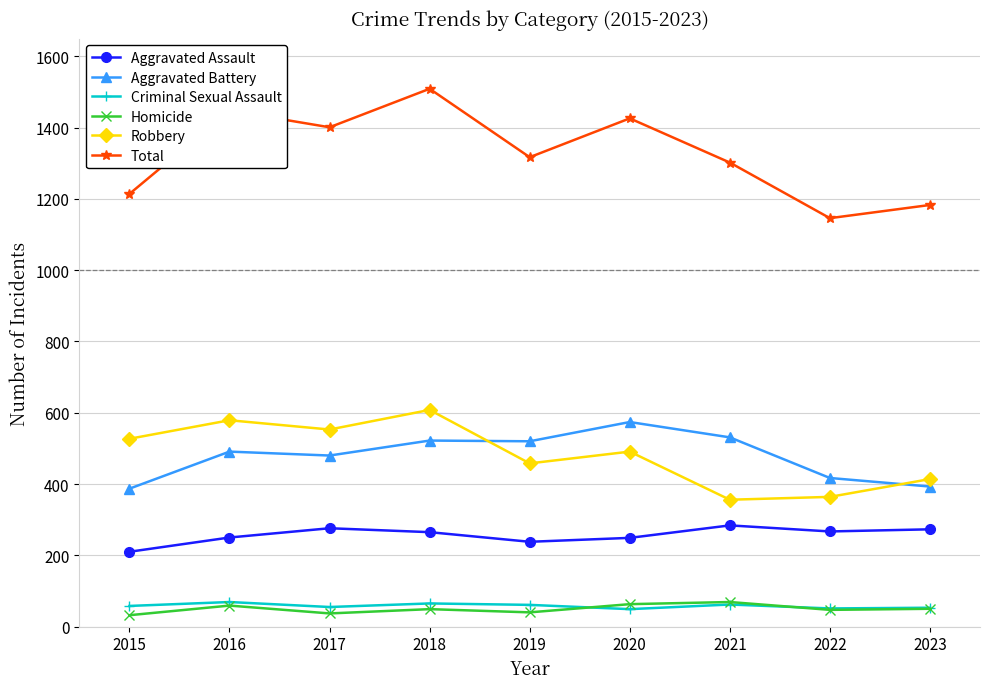

Does the chart have visible grid lines?

Yes